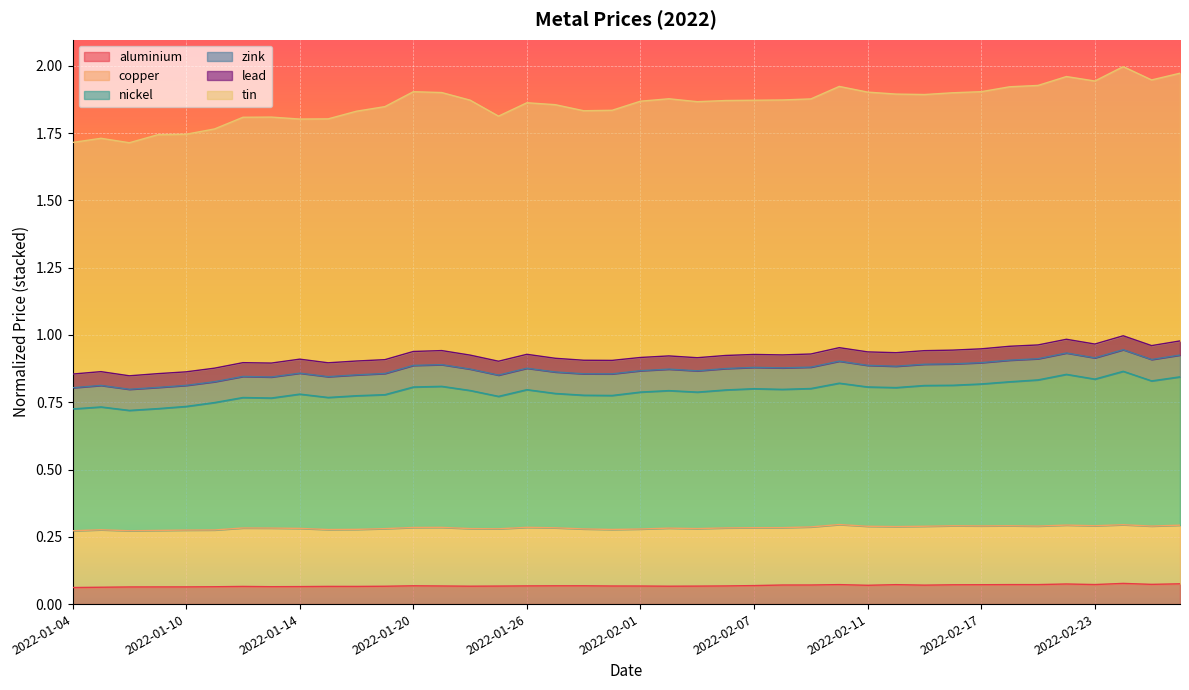

How many interior local peaks does the aluminium series have?

8